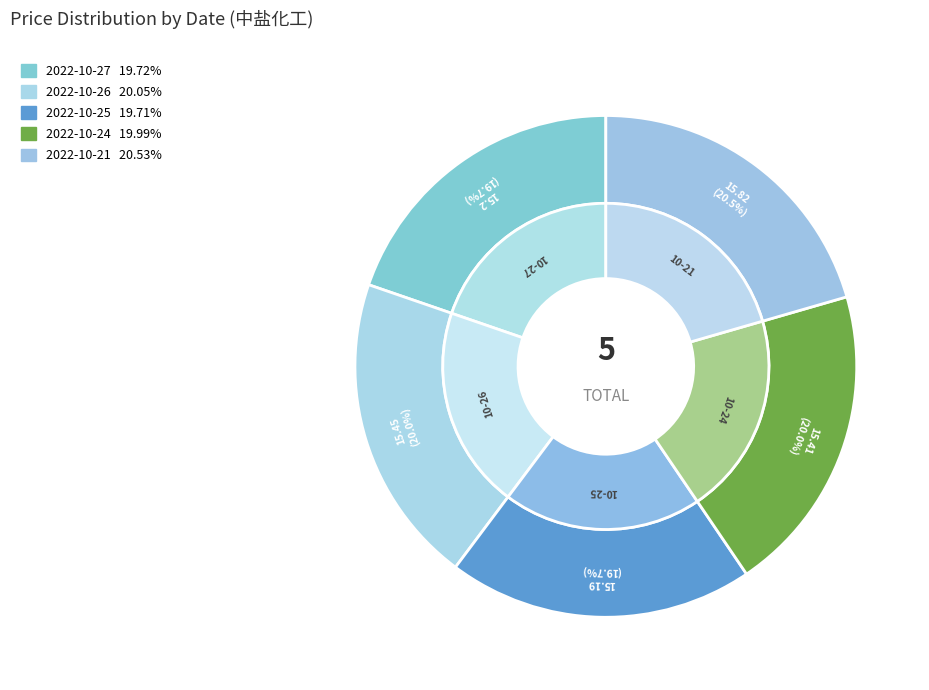

The 2022-10-24 slice represents 31% of the pie. True or false?

False